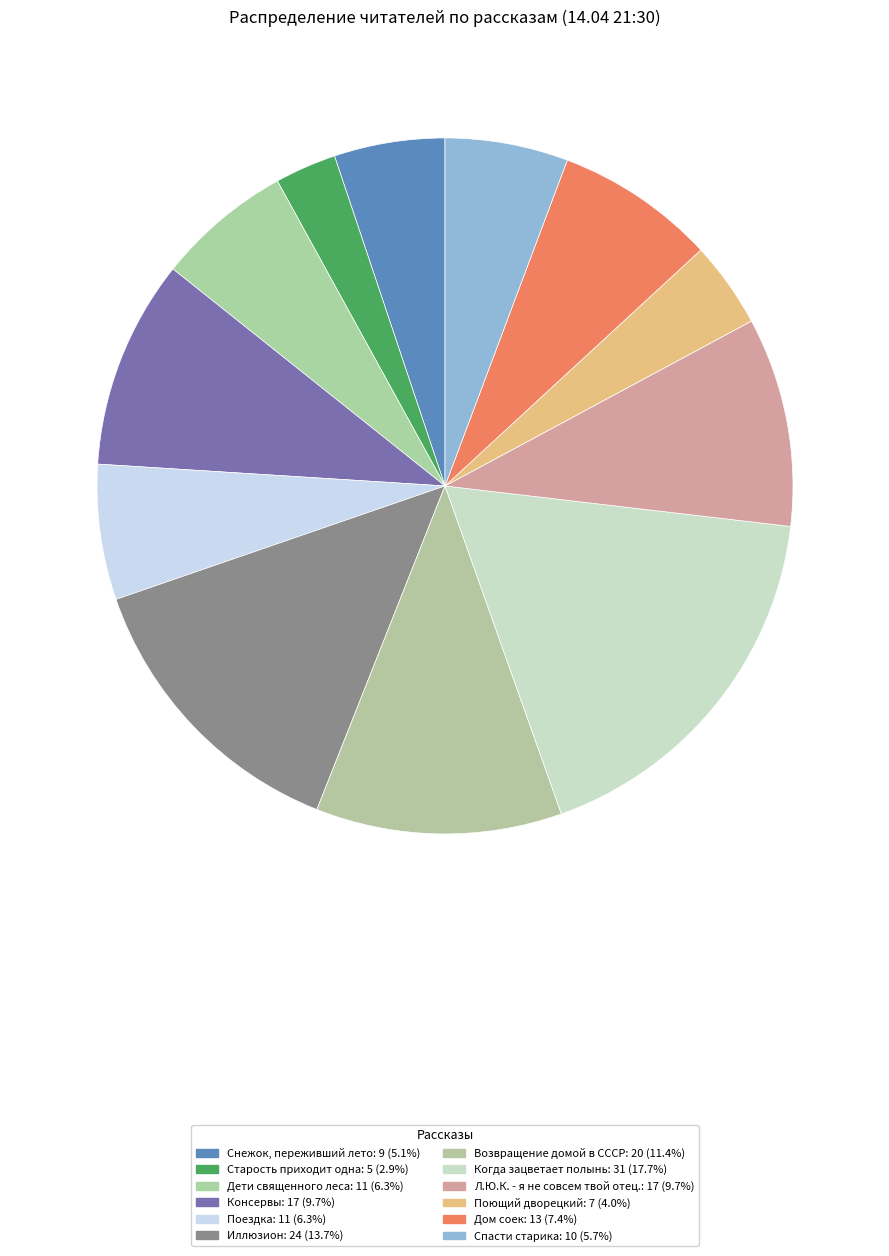

Between Поющий дворецкий and Л.Ю.К. - я не совсем твой отец., which is larger?

Л.Ю.К. - я не совсем твой отец.